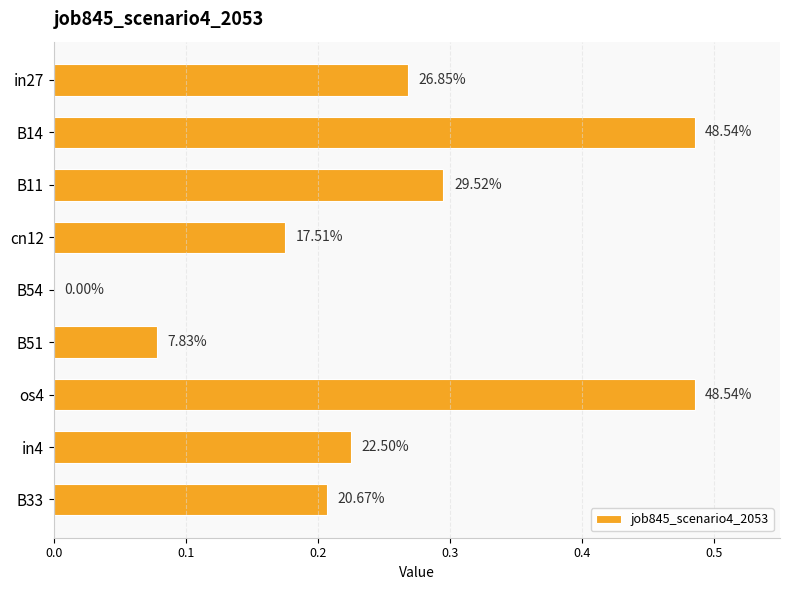

What is the difference between the maximum and minimum values?

0.5